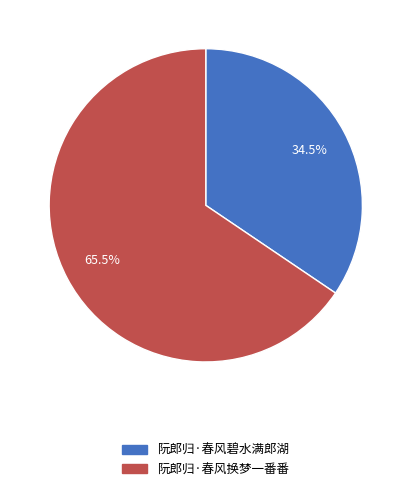

What is the ratio of the value at 阮郎归·春风碧水满郎湖 to the value at 阮郎归·春风换梦一番番?

0.5